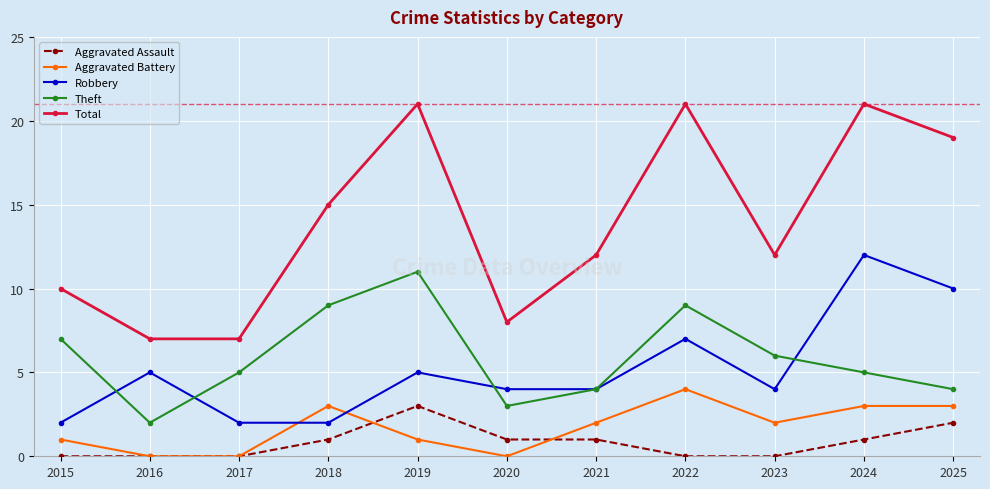

Reading left to right, list all the values displayed in this chart.

Aggravated Assault: 0	0	0	1	3	1	1	0	0	1	2
Aggravated Battery: 1	0	0	3	1	0	2	4	2	3	3
Robbery: 2	5	2	2	5	4	4	7	4	12	10
Theft: 7	2	5	9	11	3	4	9	6	5	4
Total: 10	7	7	15	21	8	12	21	12	21	19